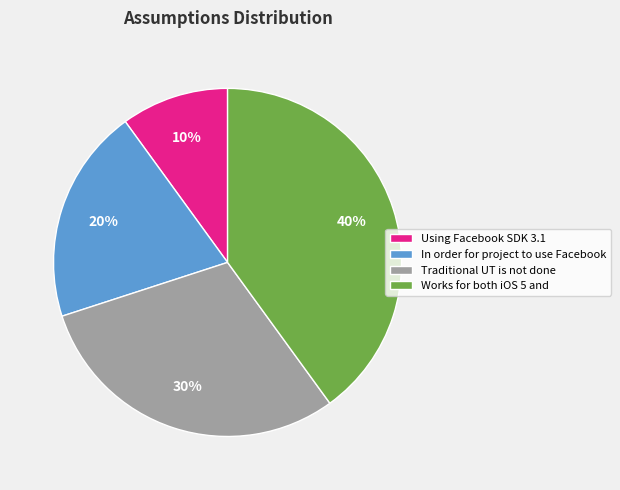

Is it true that Traditional UT is not done is 17% of the pie?

False